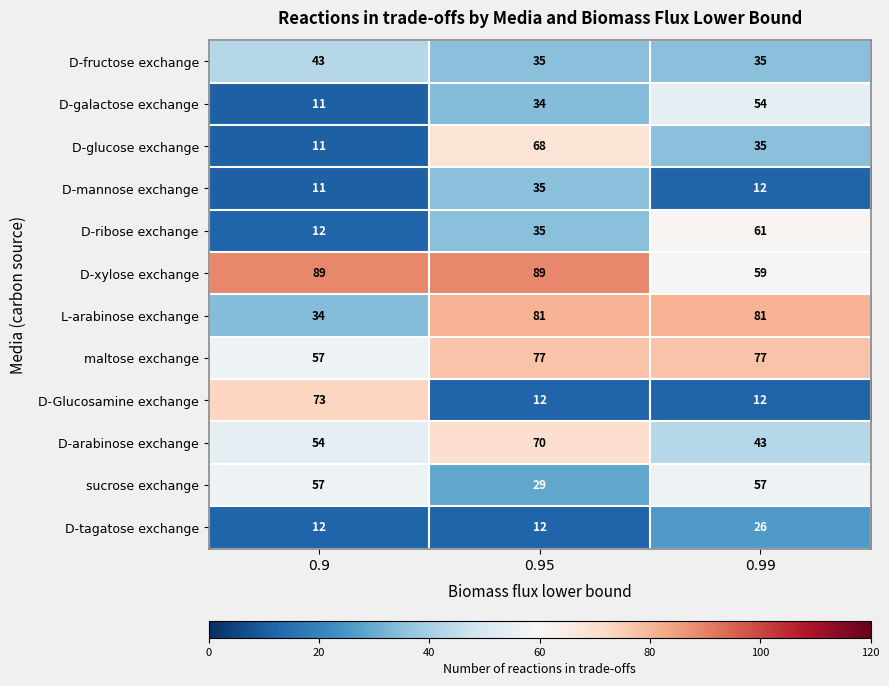

What is the difference between the highest and lowest values at 0.9?

78